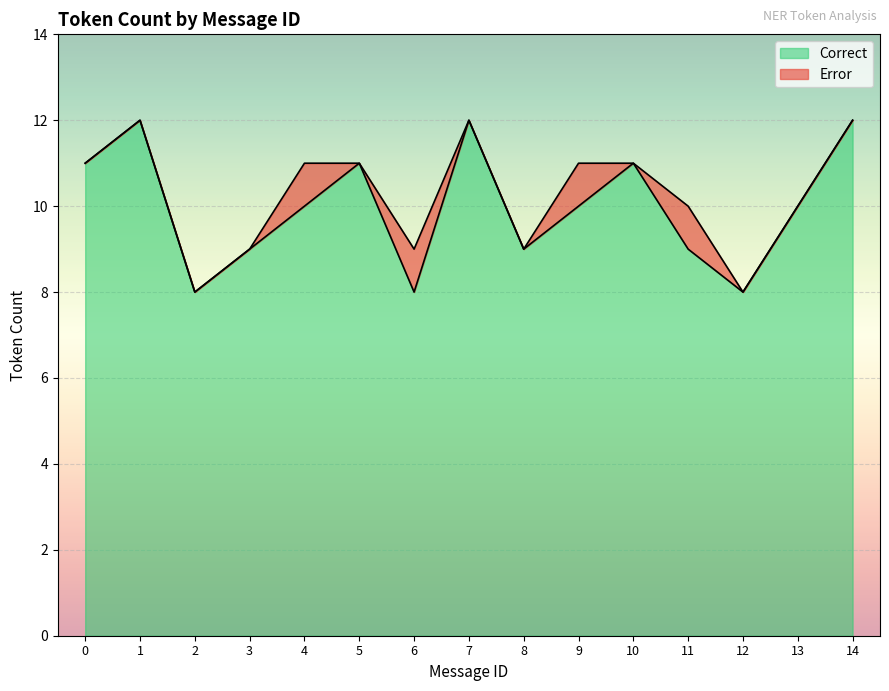

What is the maximum value for Correct?

12